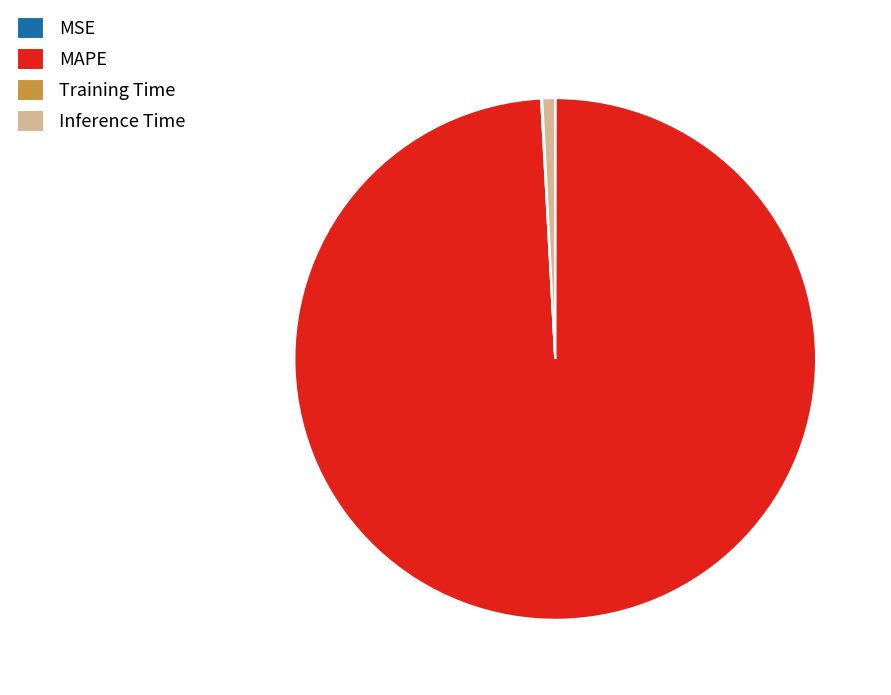

Which has a higher value, MAPE or Inference Time?

MAPE